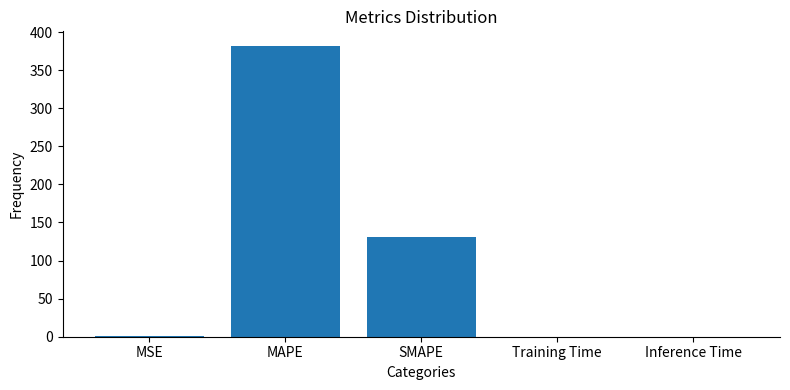

At which label is the value closest to 190?

SMAPE